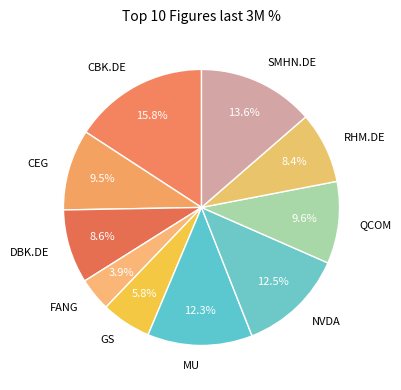

Which has a higher value, QCOM or SMHN.DE?

SMHN.DE